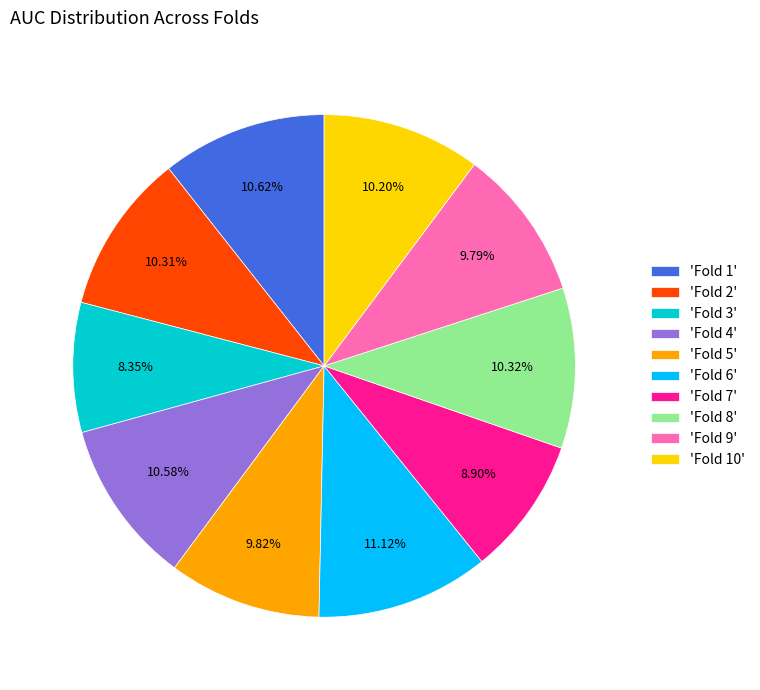

Is the sum of 'Fold 10' and 'Fold 9' greater than half?

No